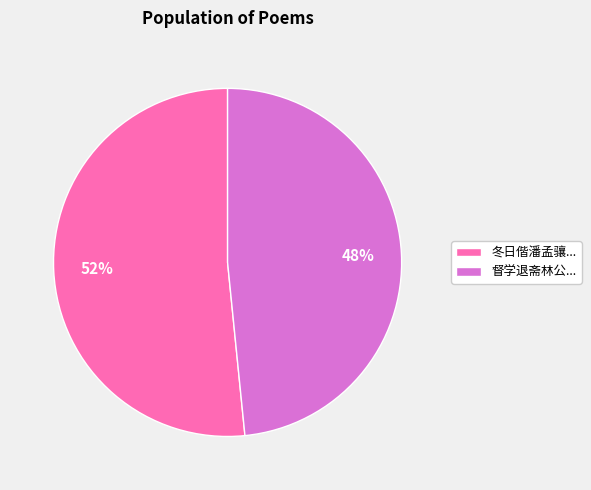

What is the largest slice in the pie chart?

冬日偕潘孟骧...